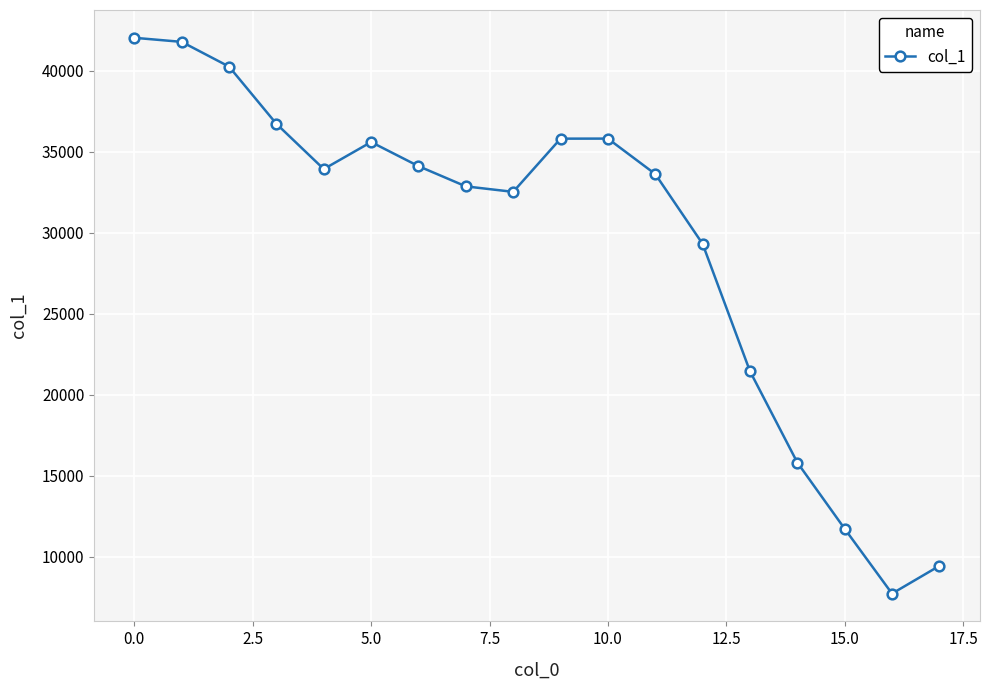

What is the value of the 1st point from the left?

42051